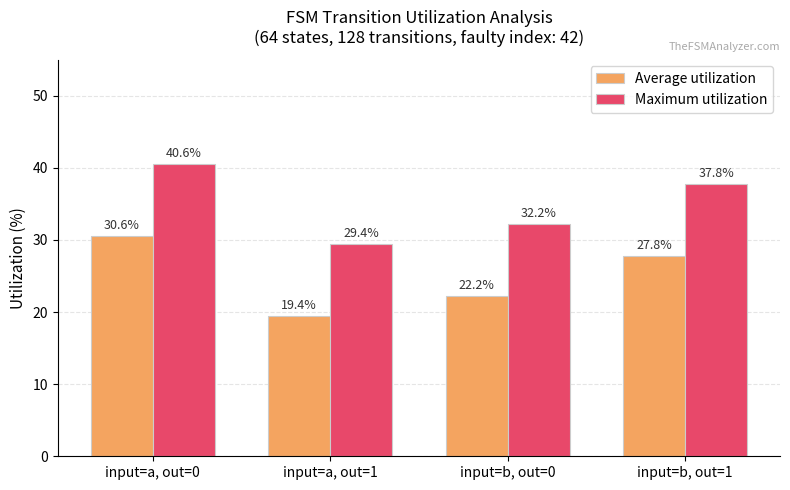

What is the label of the 3rd bar from the left?

input=b, out=0